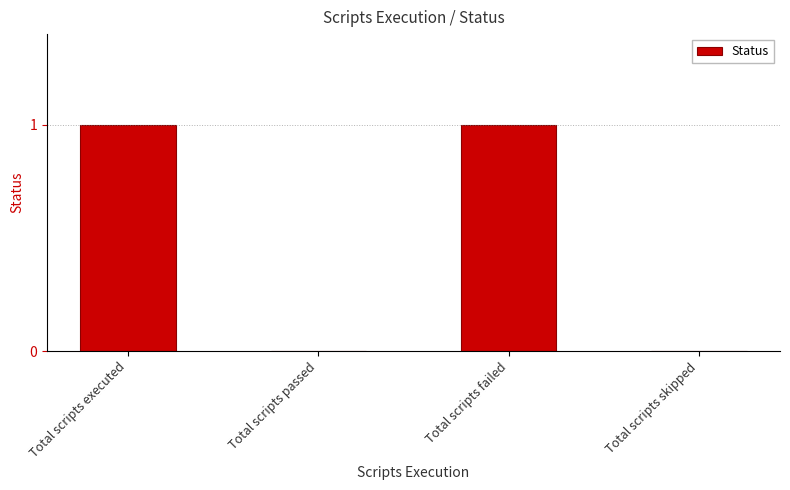

Which has a higher value, Total scripts executed or Total scripts skipped?

Total scripts executed